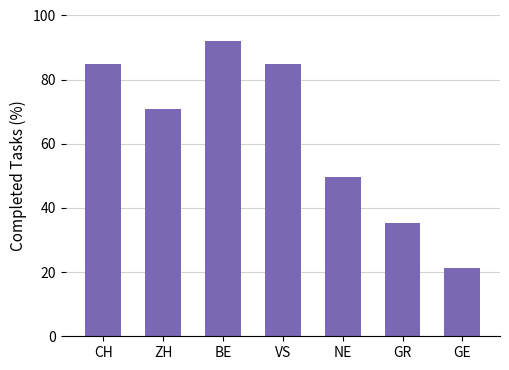

What is the minimum value shown in the chart?

21.2